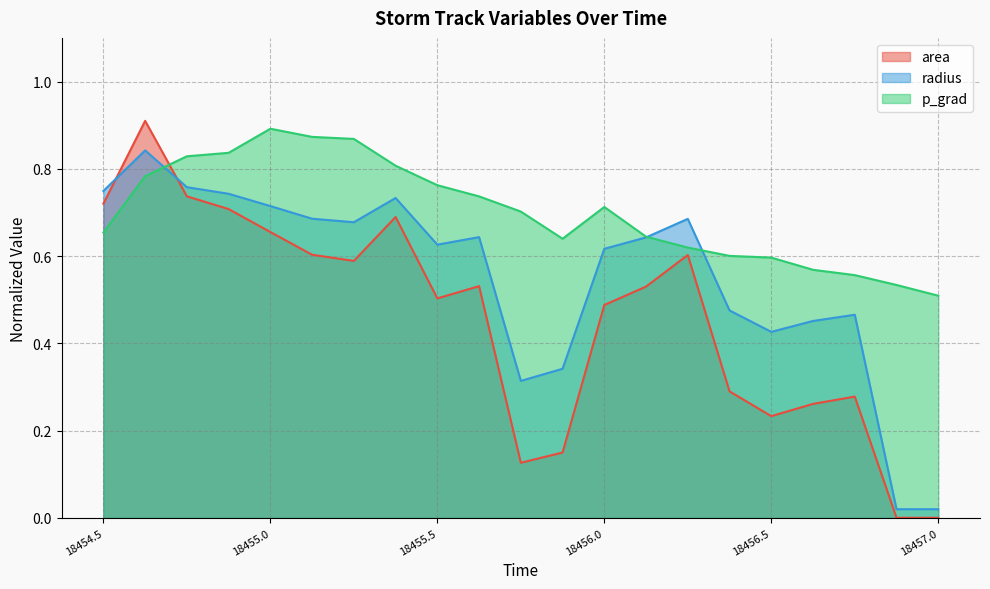

Where is p_grad nearest to the value 0?

18457.0